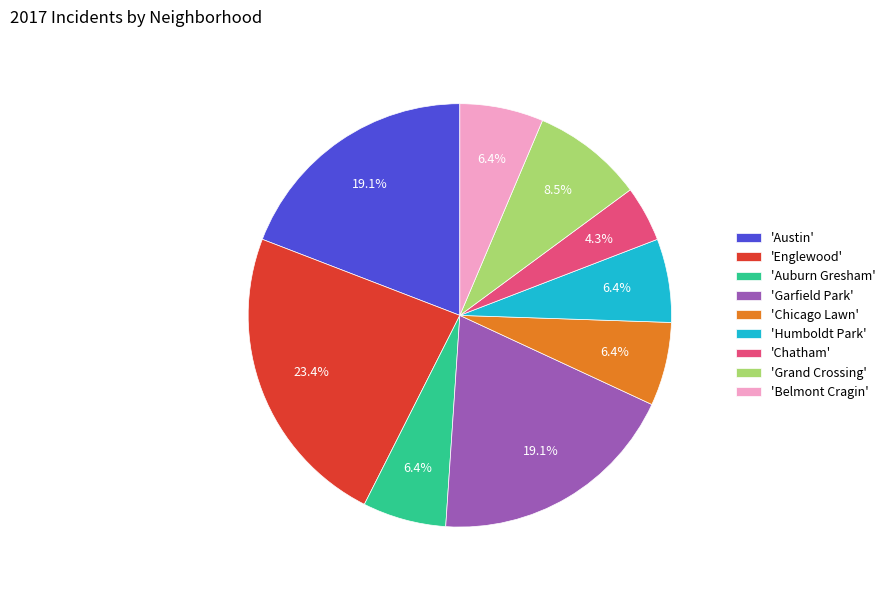

Count the number of slices in the pie.

9